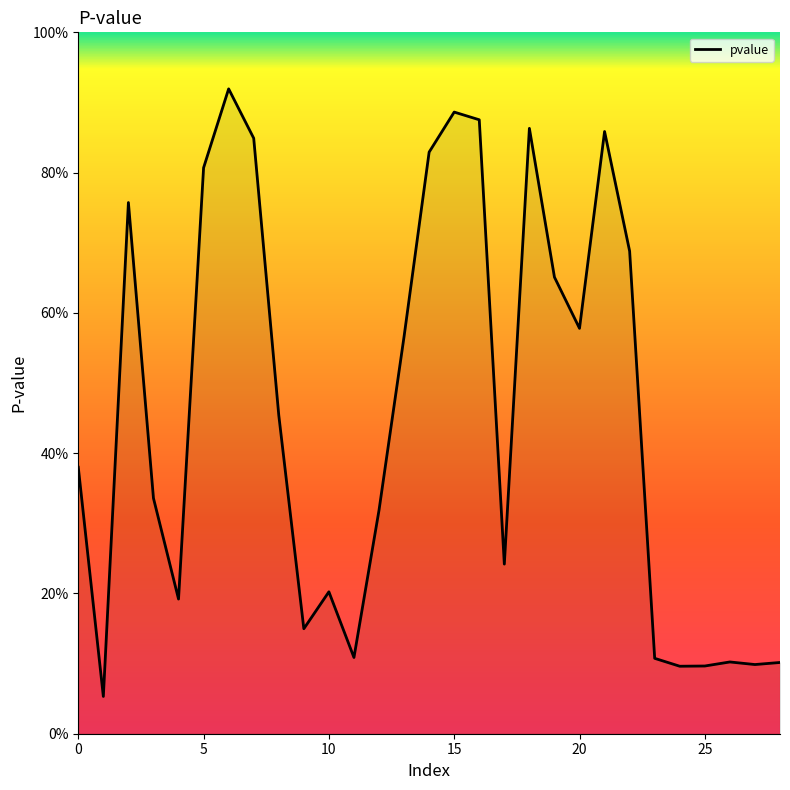

Reading left to right, what are all the values shown in this chart?

0.4	0.1	0.8	0.3	0.2	0.8	0.9	0.8	0.5	0.1	0.2	0.1	0.3	0.6	0.8	0.9	0.9	0.2	0.9	0.7	0.6	0.9	0.7	0.1	0.1	0.1	0.1	0.1	0.1